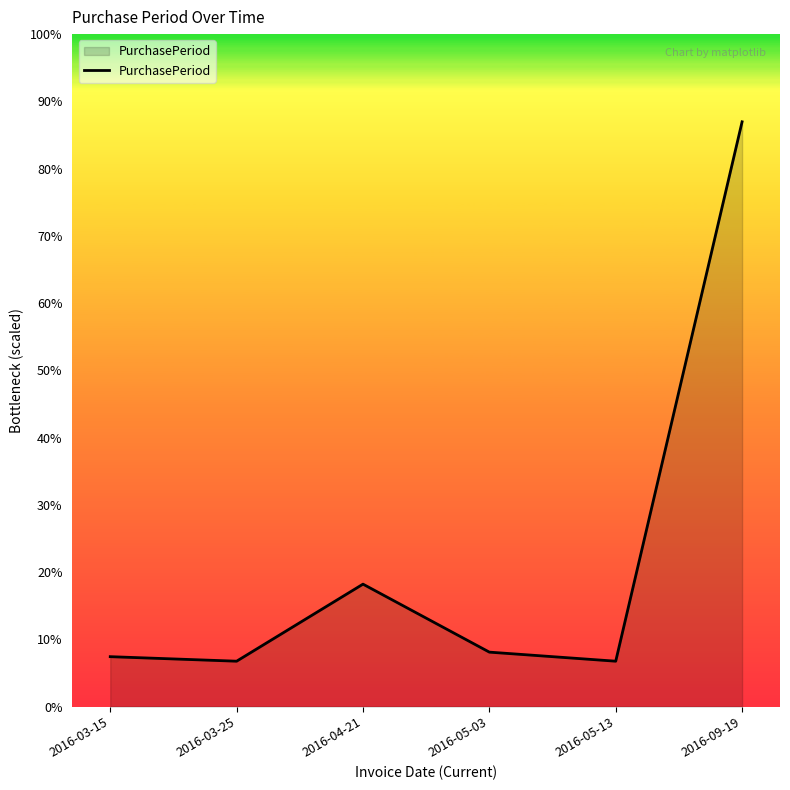

Is this an area chart (filled region under the line)?

Yes